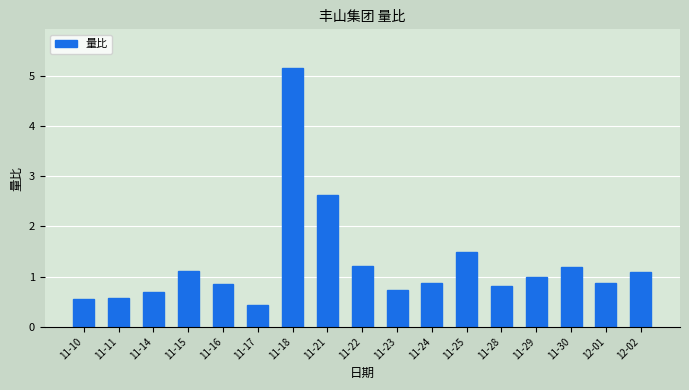

How many data points does each series have?

17